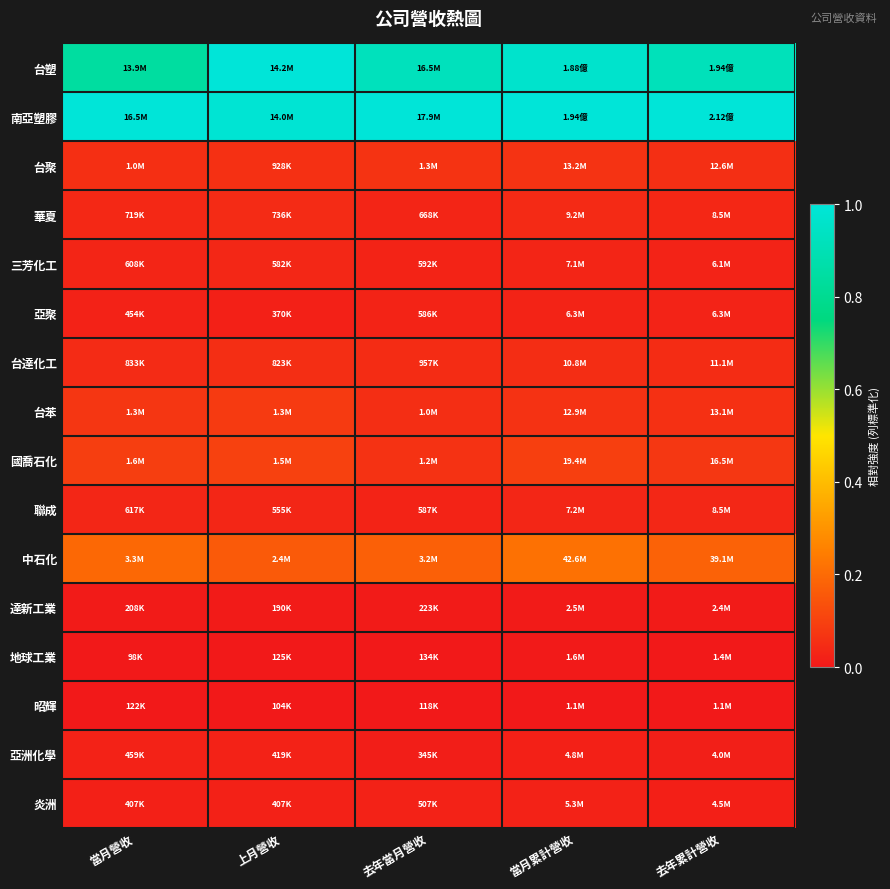

Which label corresponds to the largest value in the chart?

上月營收